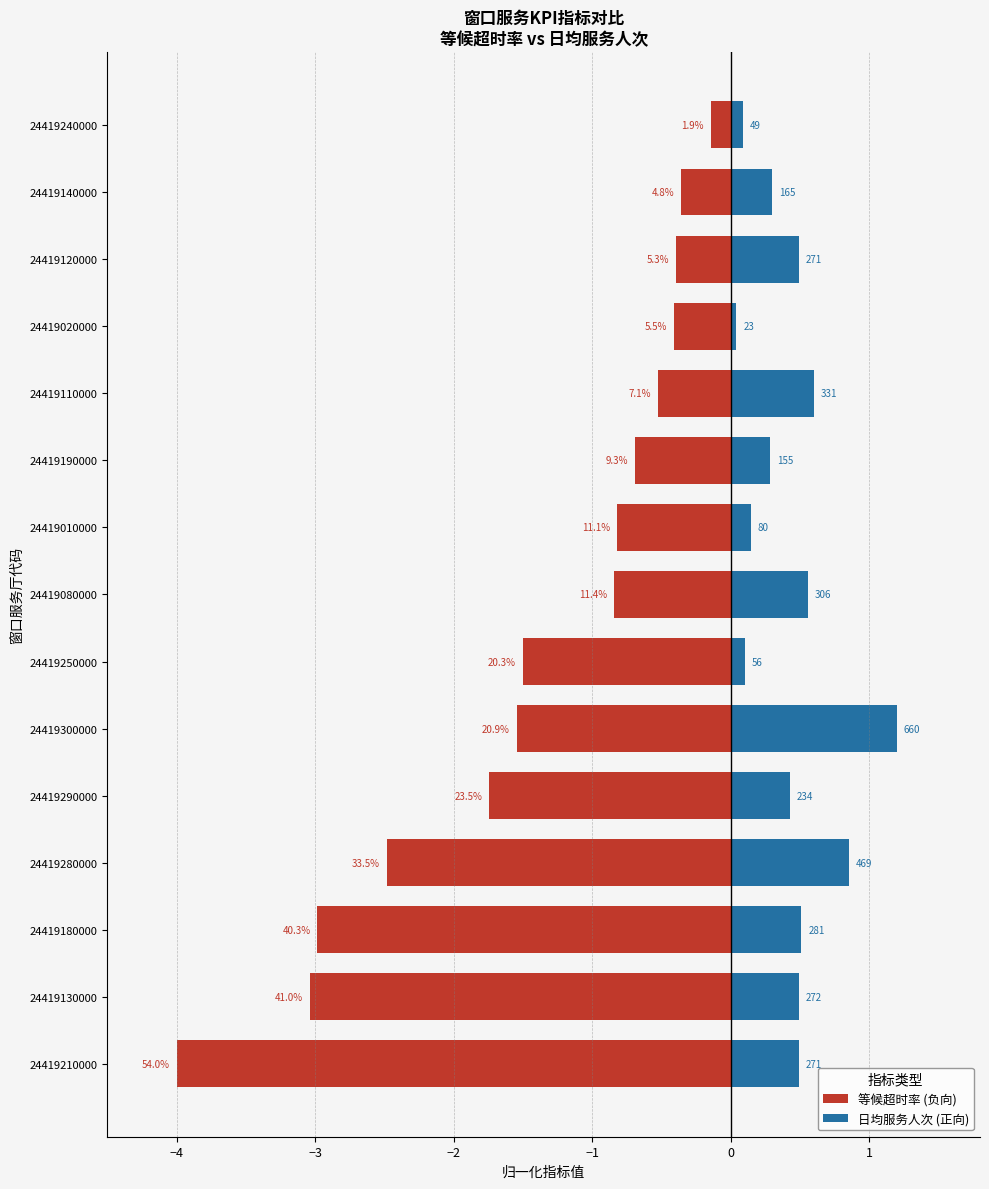

Are the bars horizontal?

Yes